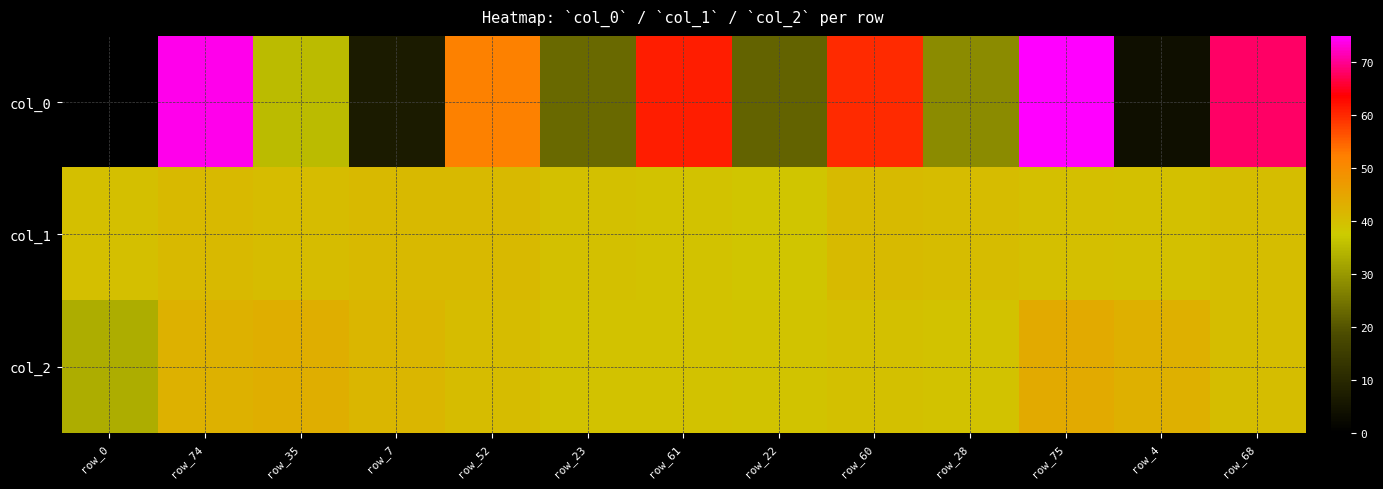

How many categories are shown in the chart?

13